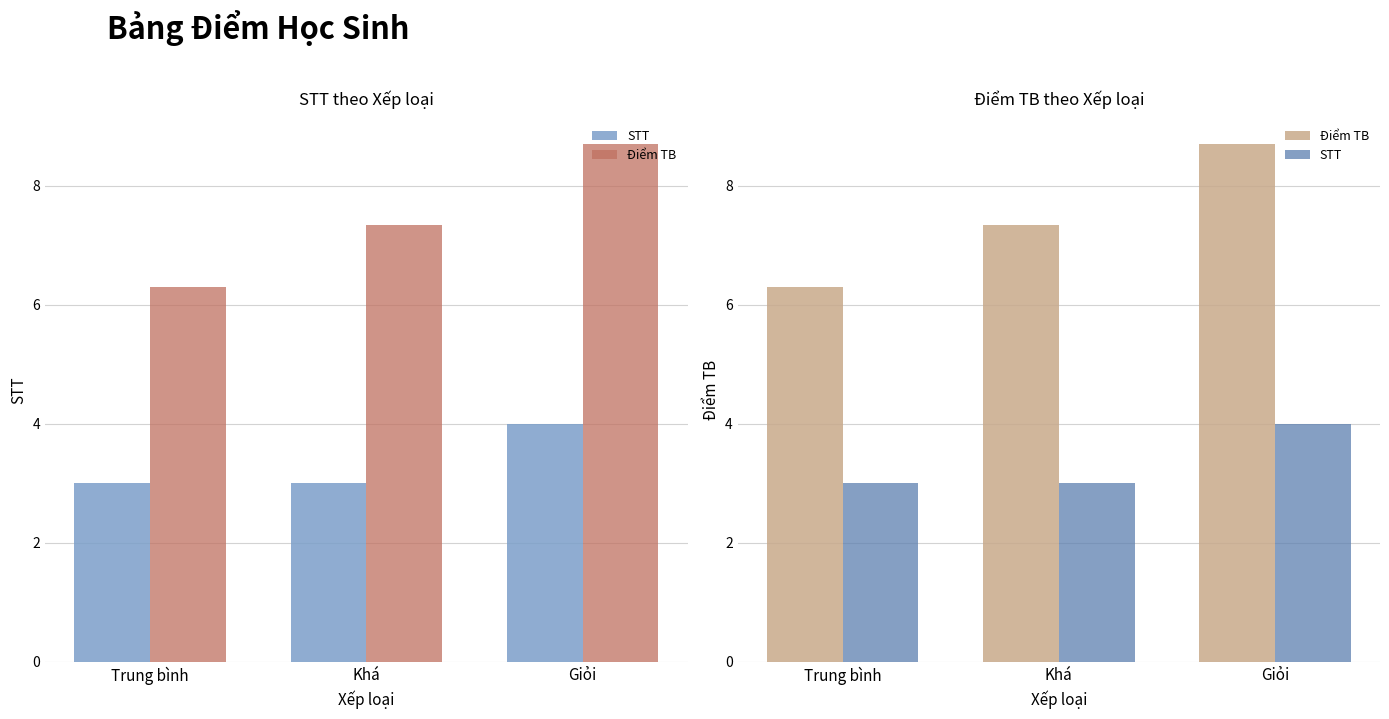

What is the average value of the Điểm TB series?

7.4